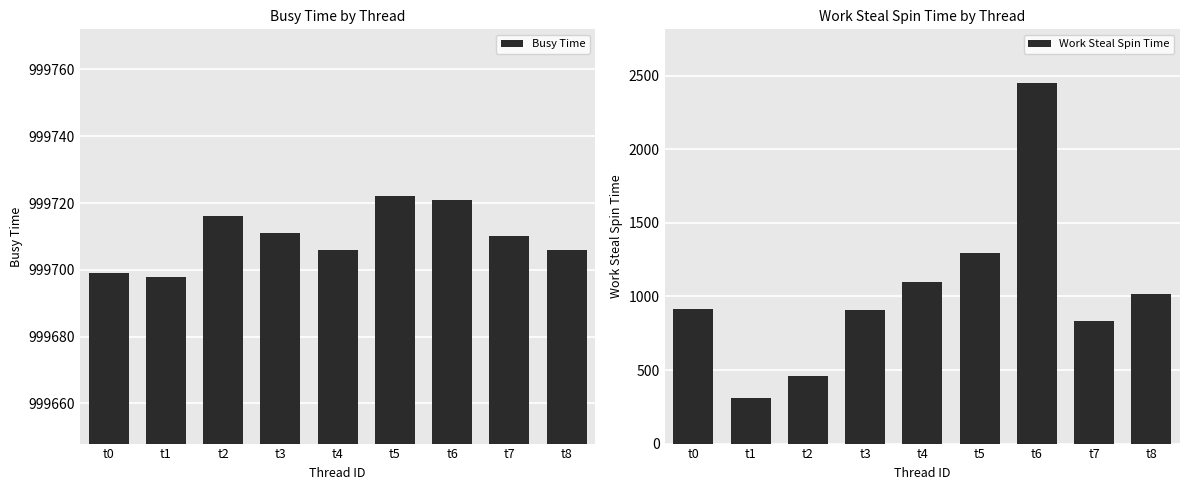

Is the value of Busy Time at t6 greater than the value of Work Steal Spin Time at t2?

Yes